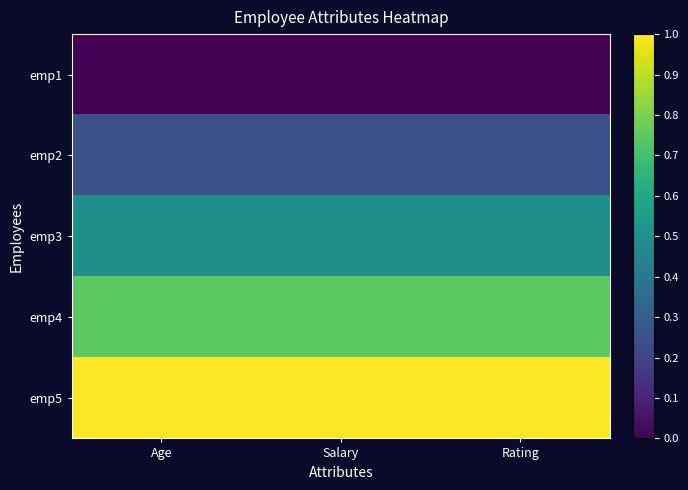

What is the difference between the highest and lowest values at Salary?

1.0